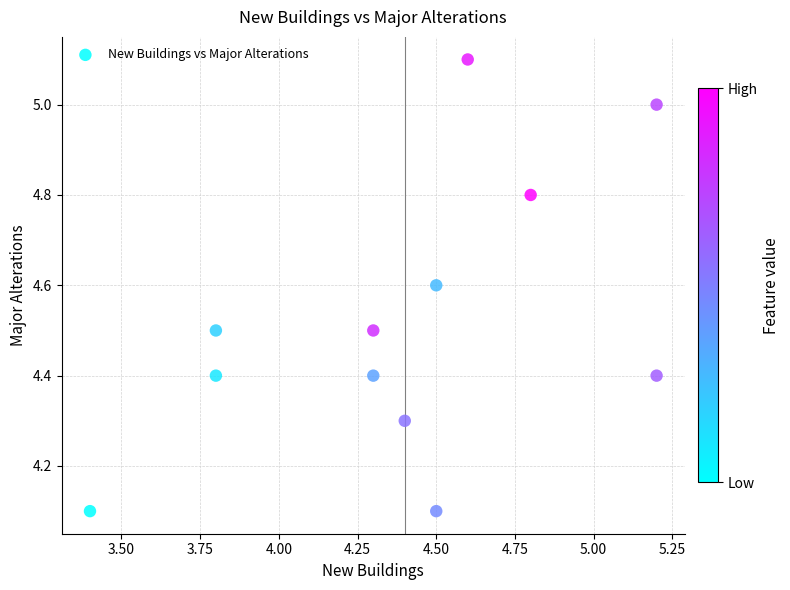

What is the average Y value?

4.5